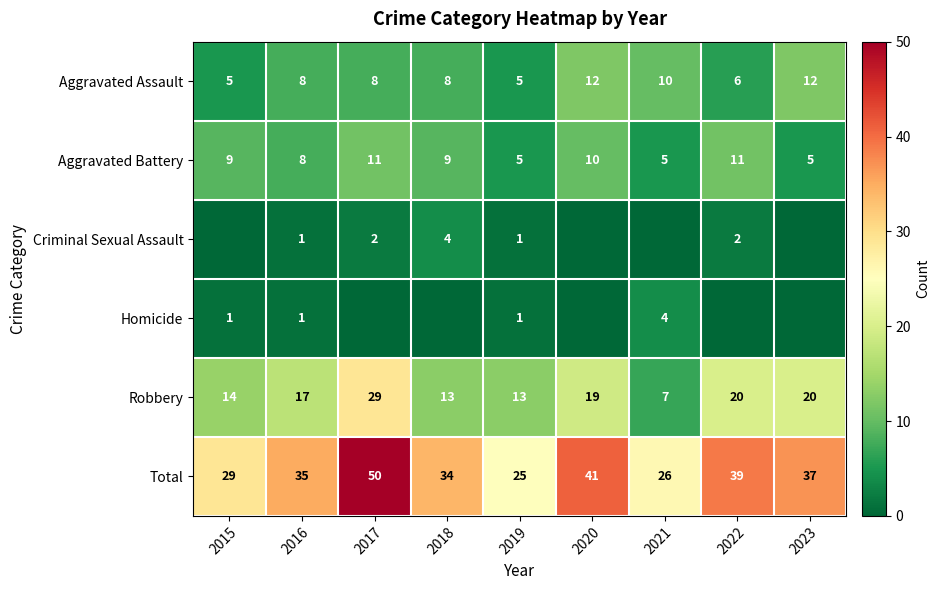

What is the minimum value for Aggravated Assault?

5